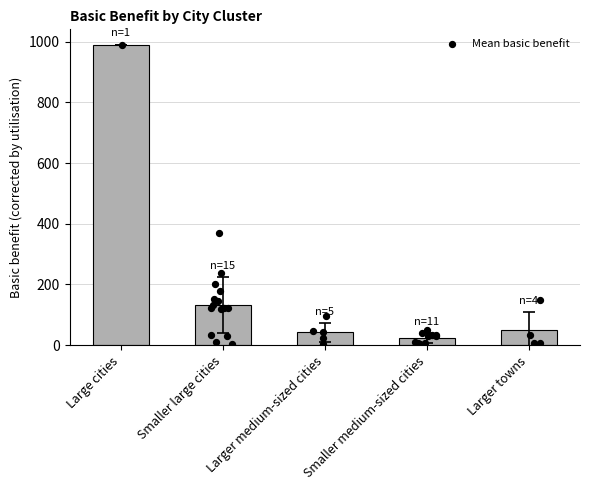

What is the ratio of the value at Large cities to the value at Larger medium-sized cities?

23.4